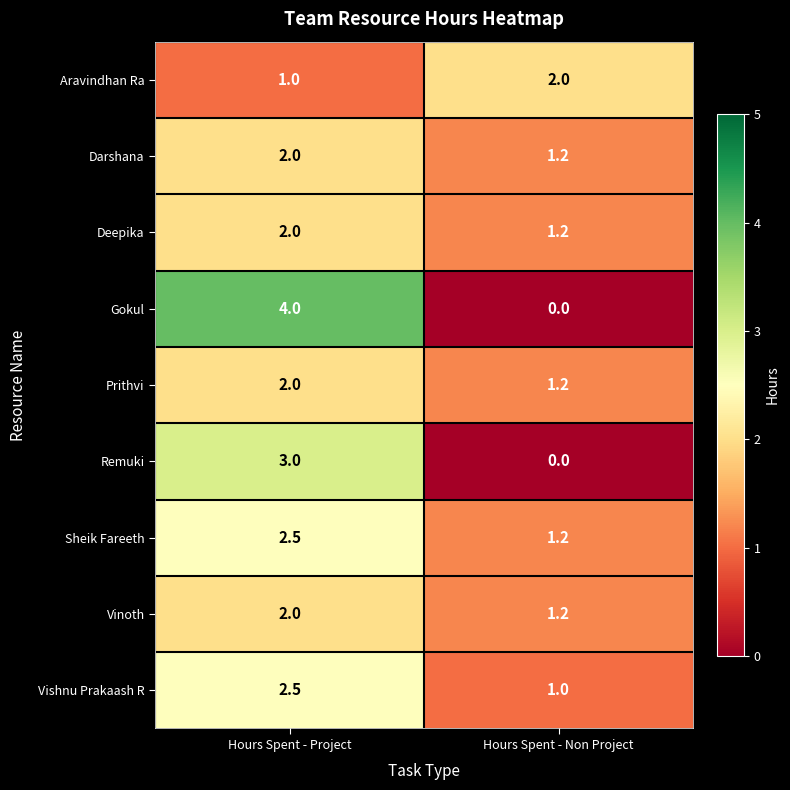

The Remuki series shows 3.0 at Hours Spent - Project. True or false?

True